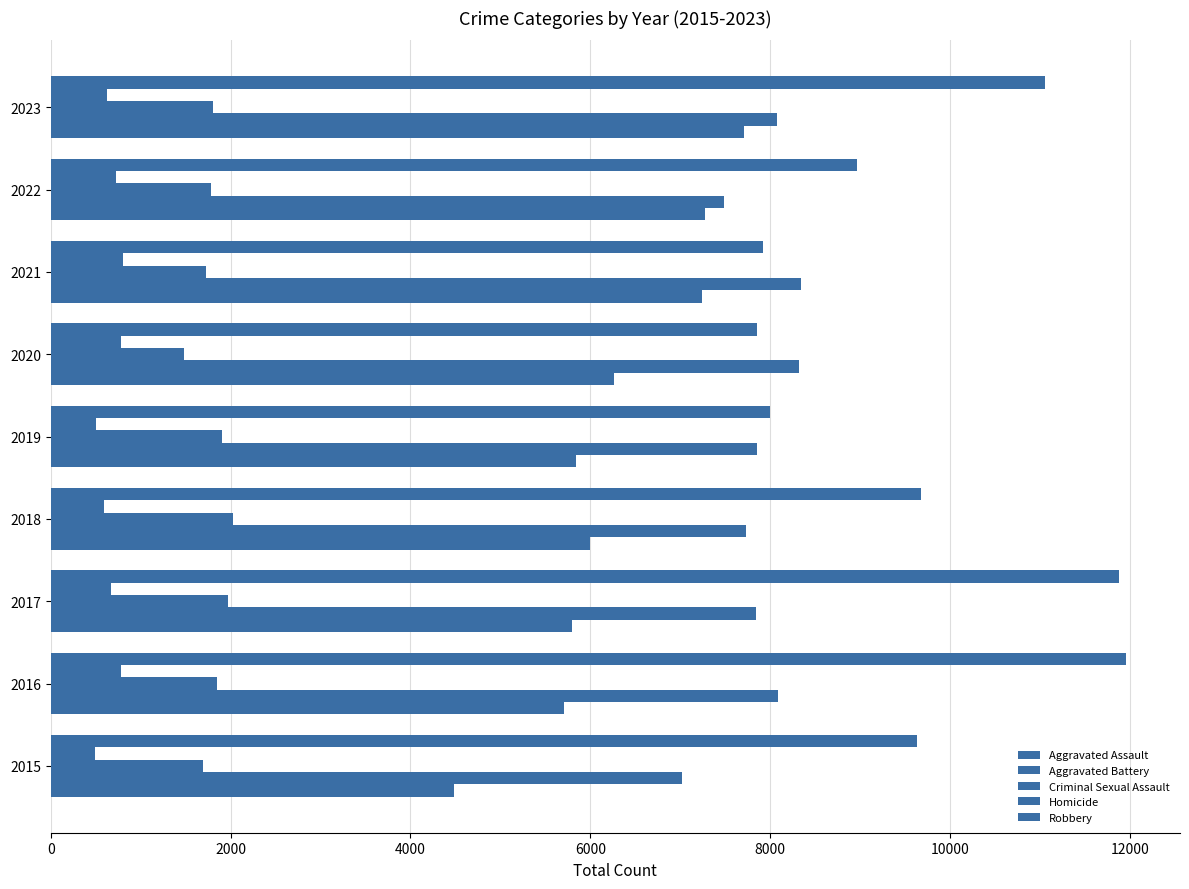

How many series are shown in this chart?

5